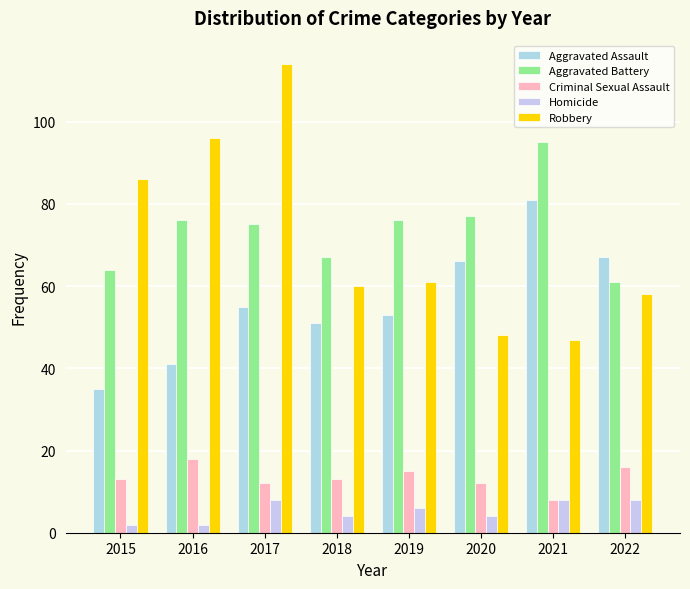

What is the total value across all series at 2022?

210